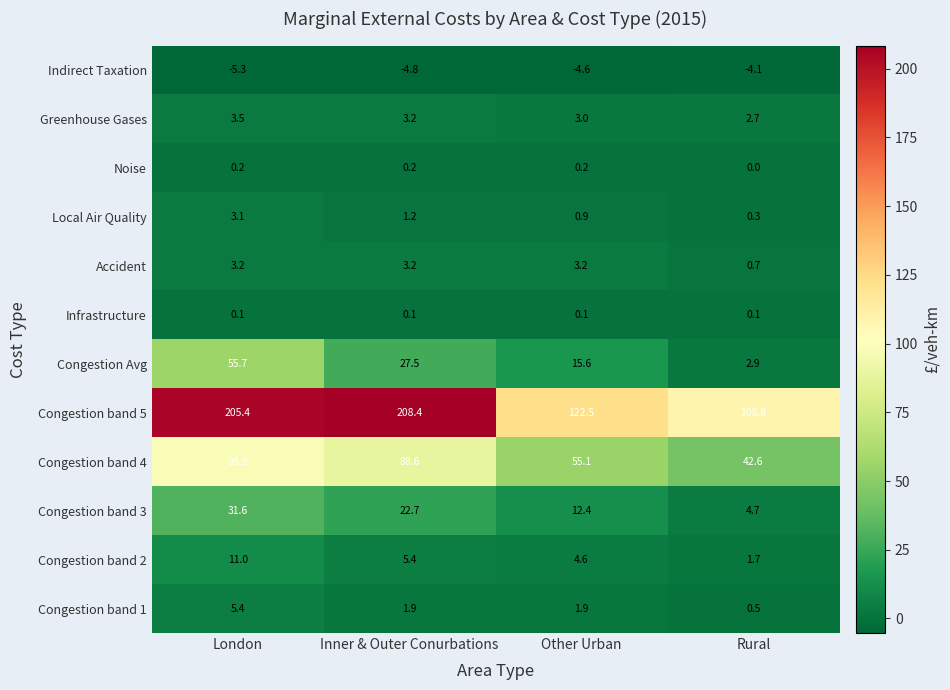

What is the total value across all series at Rural?

160.9